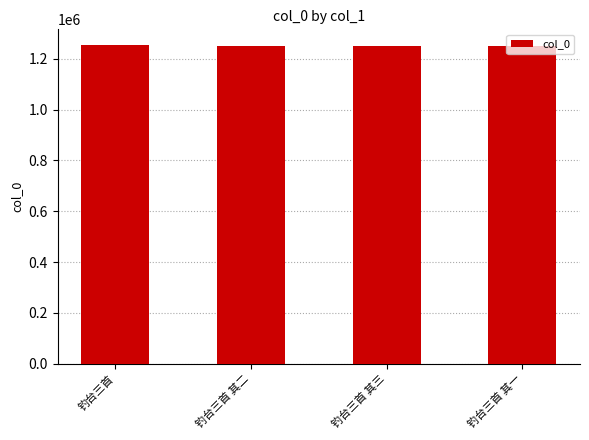

True or false: the data shows 2170415 at 钓台三首 其二.

False